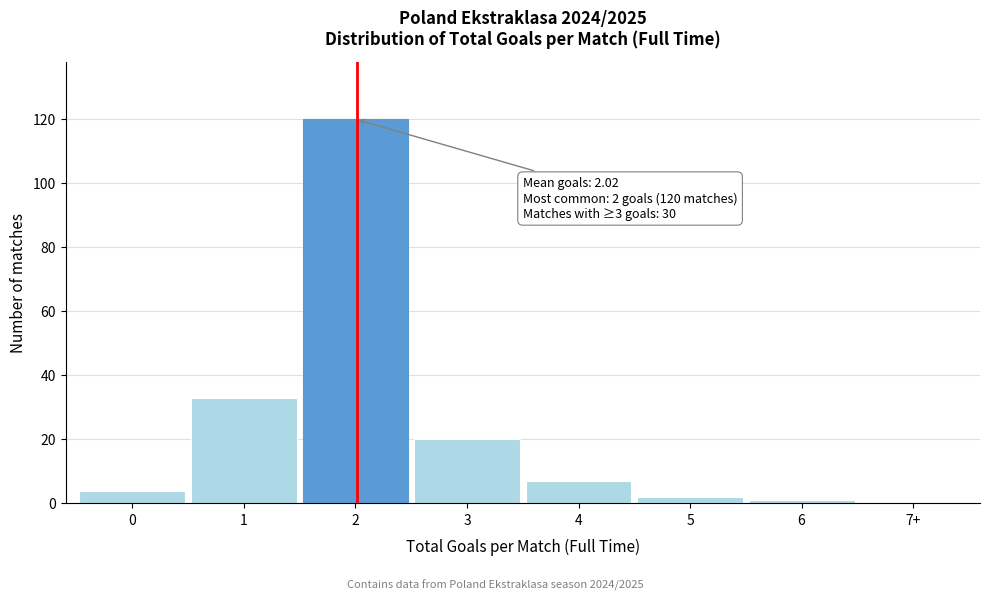

Reading right to left, what are all the values shown in this chart?

7+=0	6=1	5=2	4=7	3=20	2=120	1=33	0=4